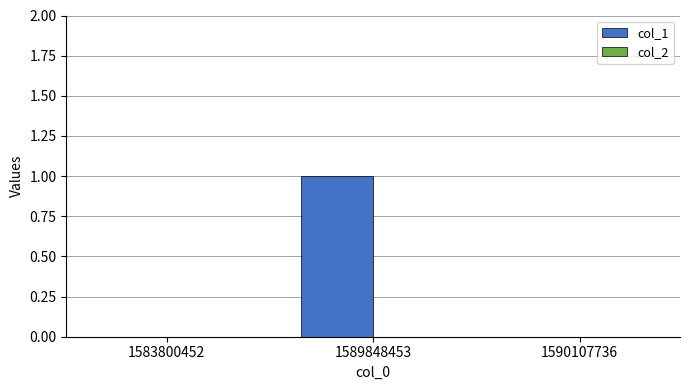

What is the change in value from 1583800452 to 1589848453?

+1